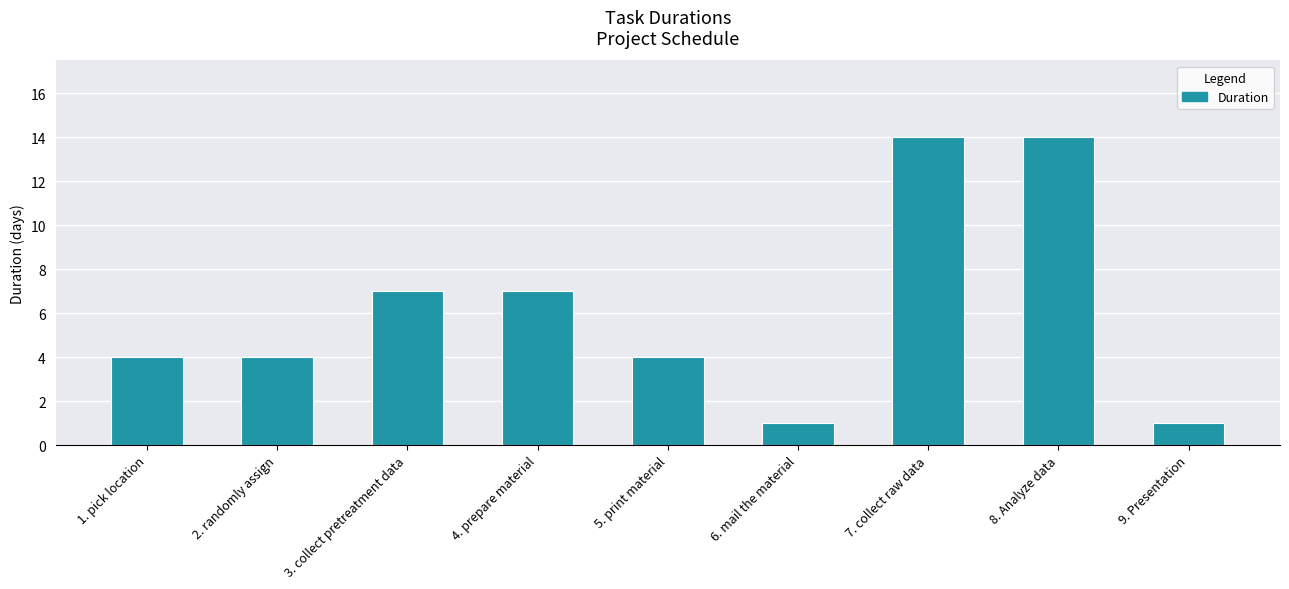

How many data points does each series have?

9